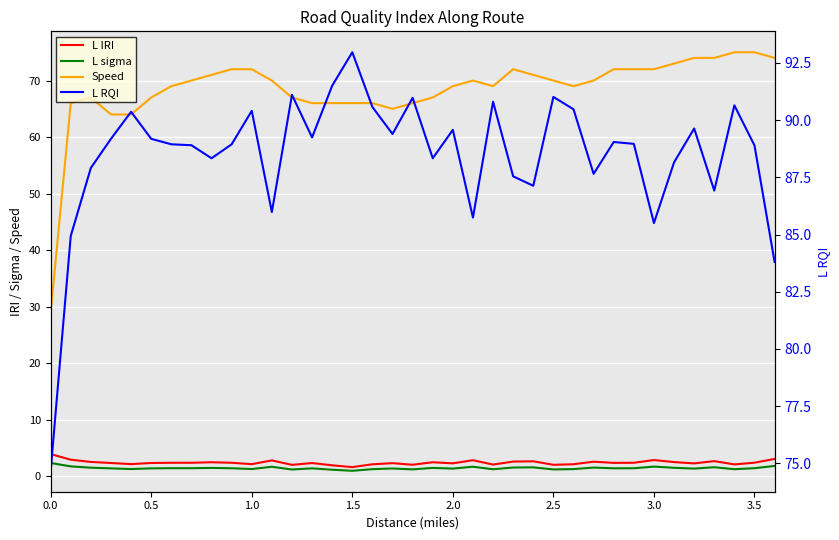

True or false: L sigma and L RQI intersect in this chart.

False